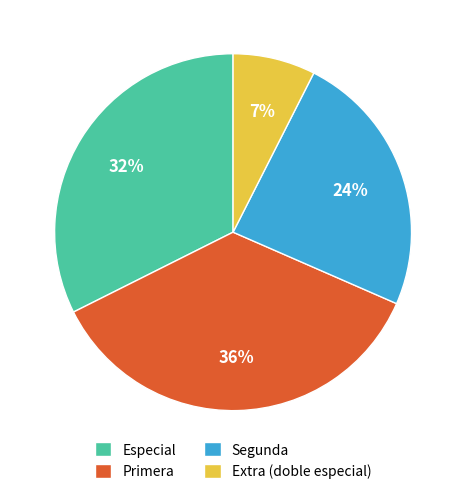

What is the ratio of the value at Primera to the value at Segunda?

1.5